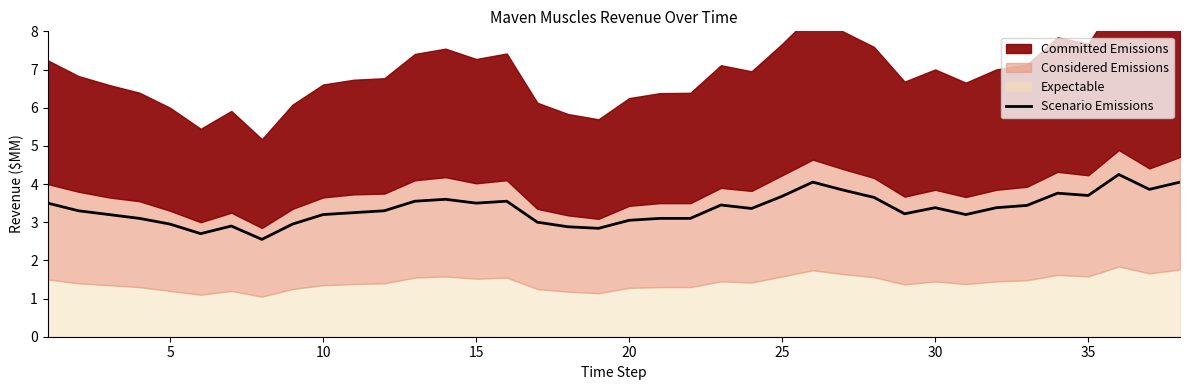

How many lines are shown in the chart?

1